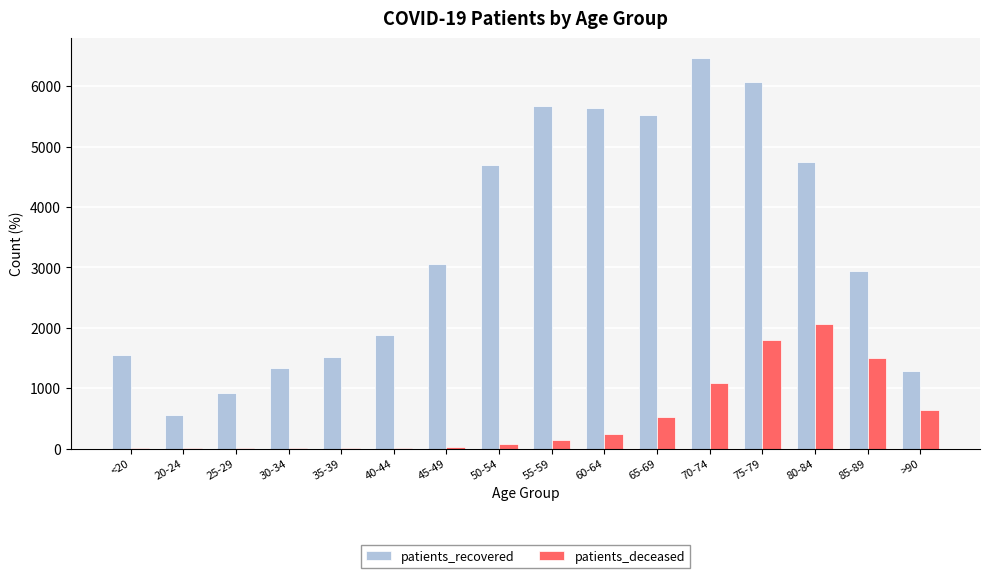

What is the greatest value displayed?

6472